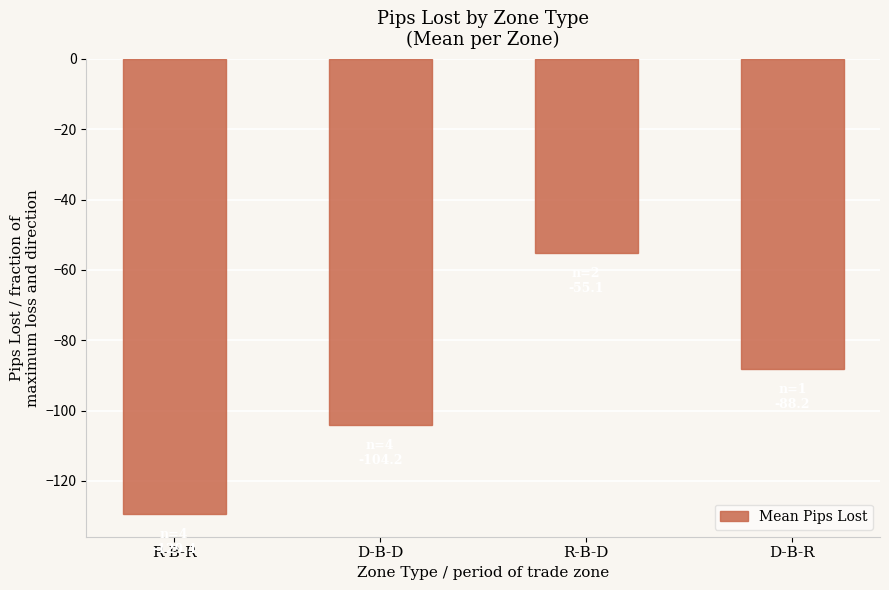

Reading left to right, transcribe all the data shown in this chart.

-129.4	-104.2	-55.1	-88.2